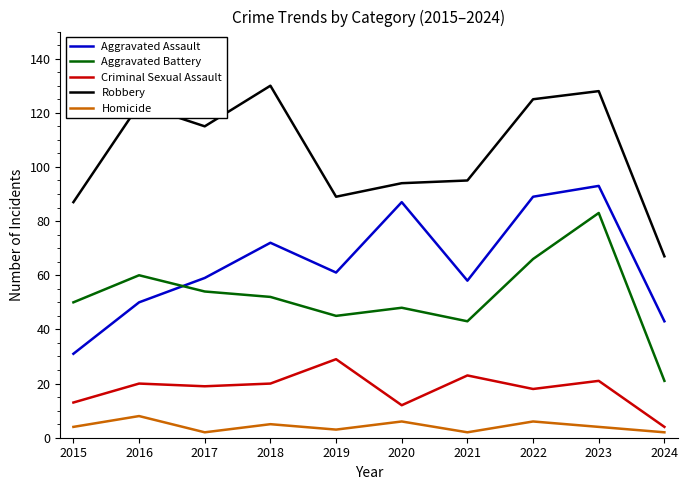

What is the spread (max minus min) of values at 2018?

125